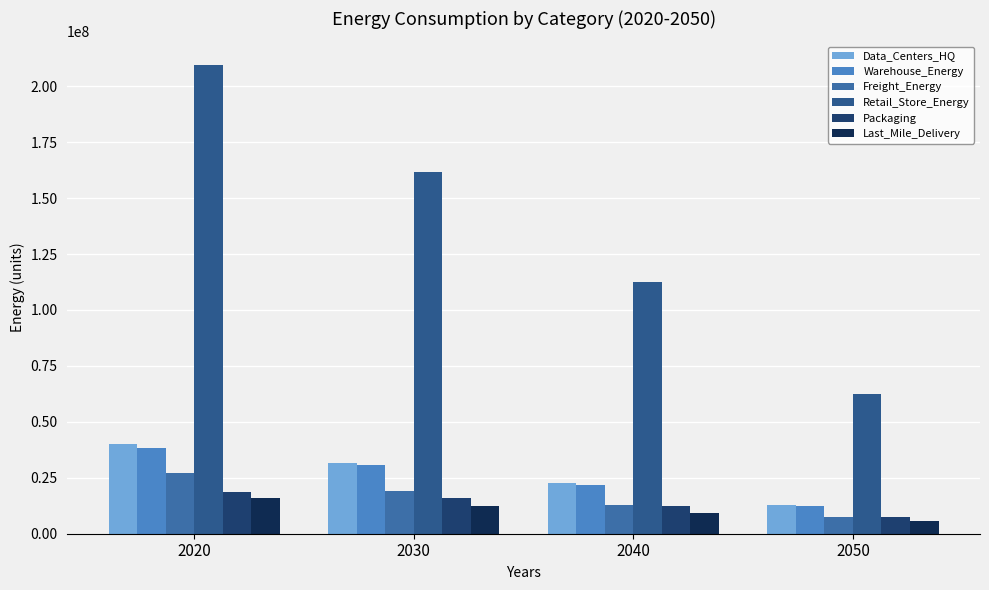

Reading right to left, what are all the values shown in this chart?

Data_Centers_HQ: 12778389.5	22490458.5	31740561.4	40300824.4
Warehouse_Energy: 12546498.9	21885128.5	30604164.7	38502045.9
Freight_Energy: 7503011.8	12978734.5	19110009.6	27002503.6
Retail_Store_Energy: 62490989.1	112293681.5	161779485.3	209574548.8
Packaging: 7458653.3	12266455.1	16079711.3	18862251.2
Last_Mile_Delivery: 5598618.7	9101509.7	12388546.0	15938418.4